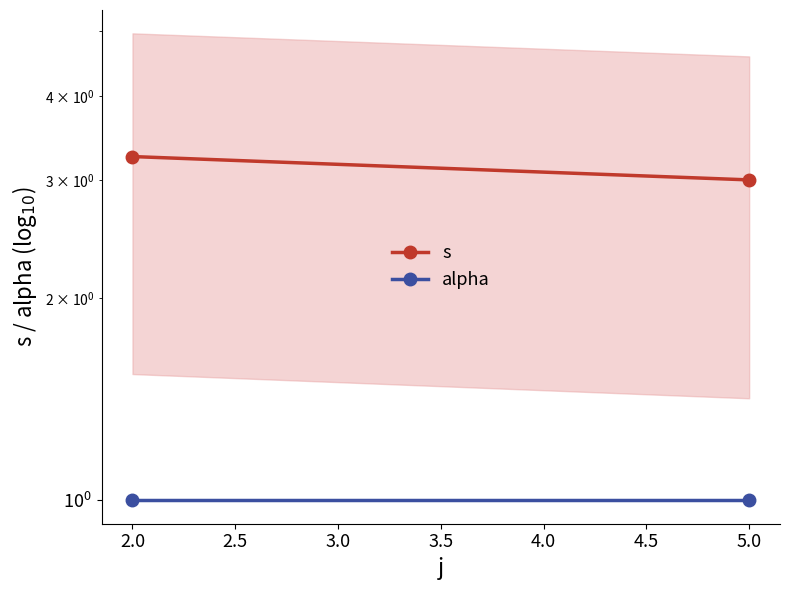

How many distinct data groups are displayed?

2